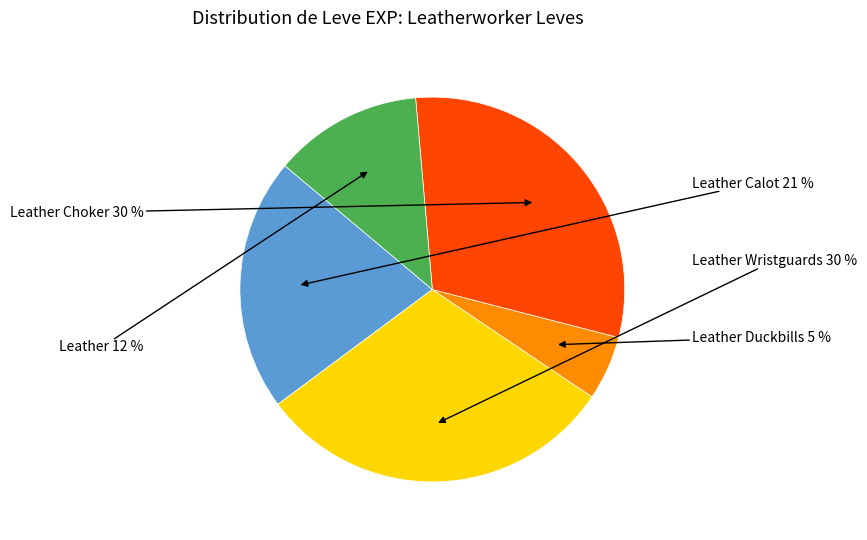

To the nearest percent, what is the combined percentage of Leather Calot and Leather Choker?

52%